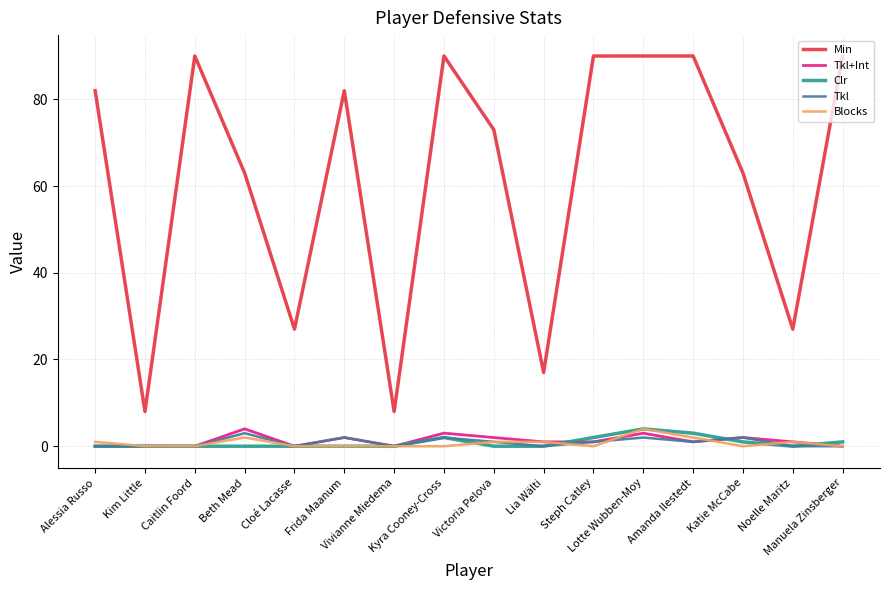

In Clr, how many points are lower than both neighbors (excluding endpoints)?

1